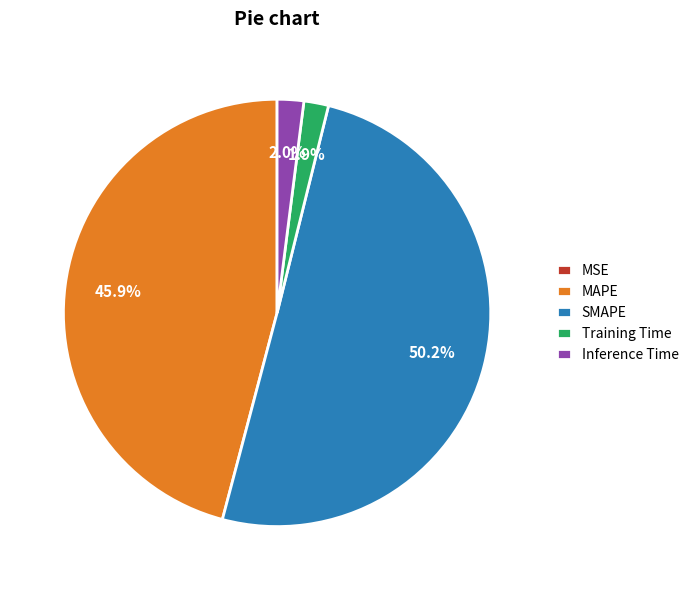

What portion of the pie excludes MAPE?

54.1%